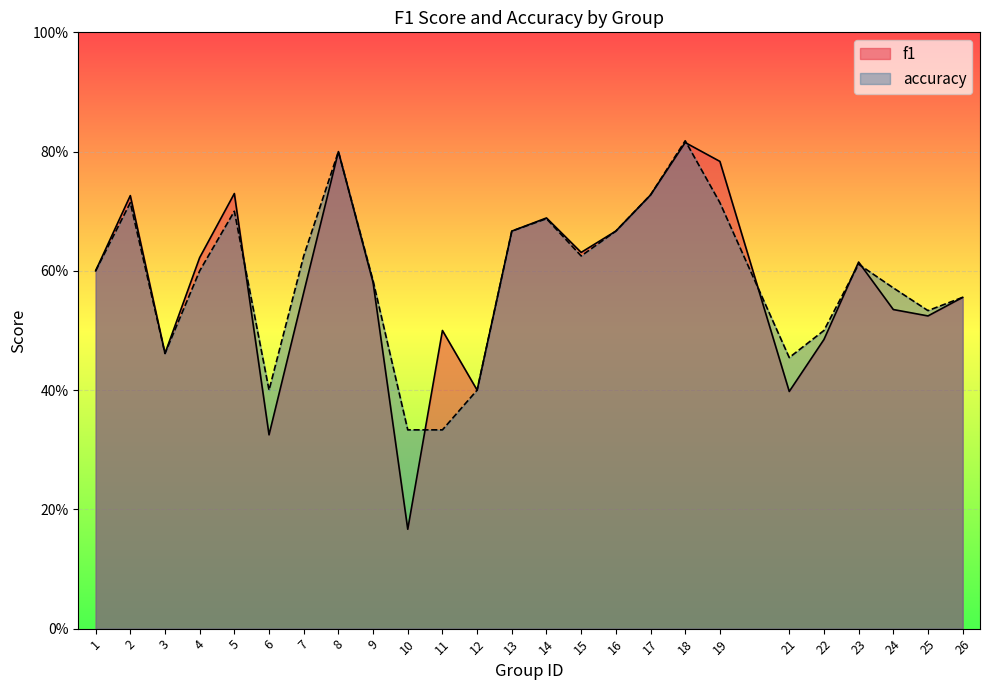

What is the difference between the maximum and minimum values in the f1 series?

0.6